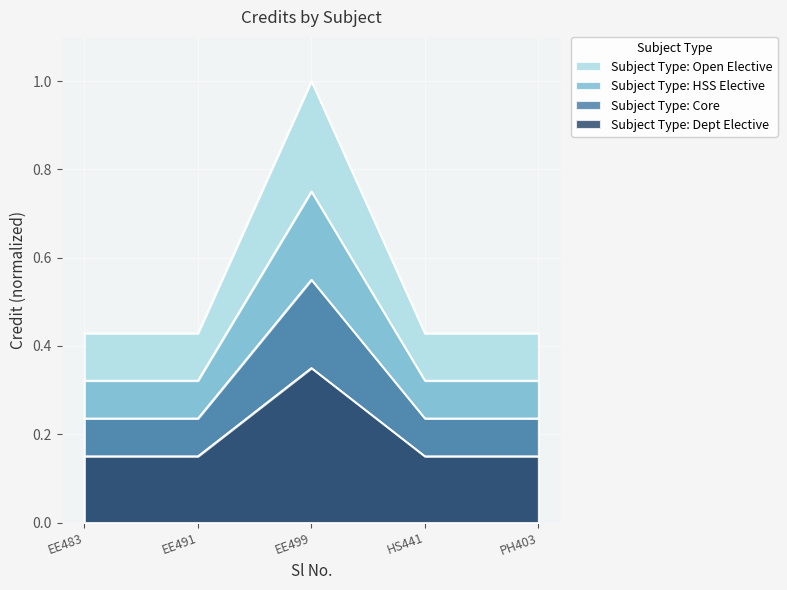

Count the number of categories in the chart.

5